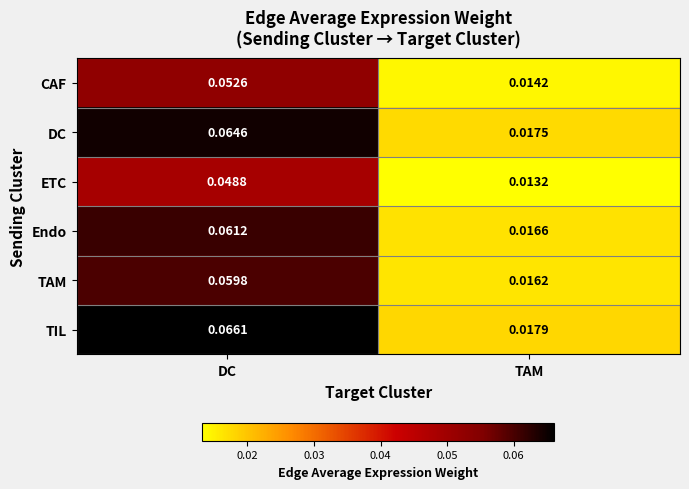

Which category has the highest value in the Endo series?

DC